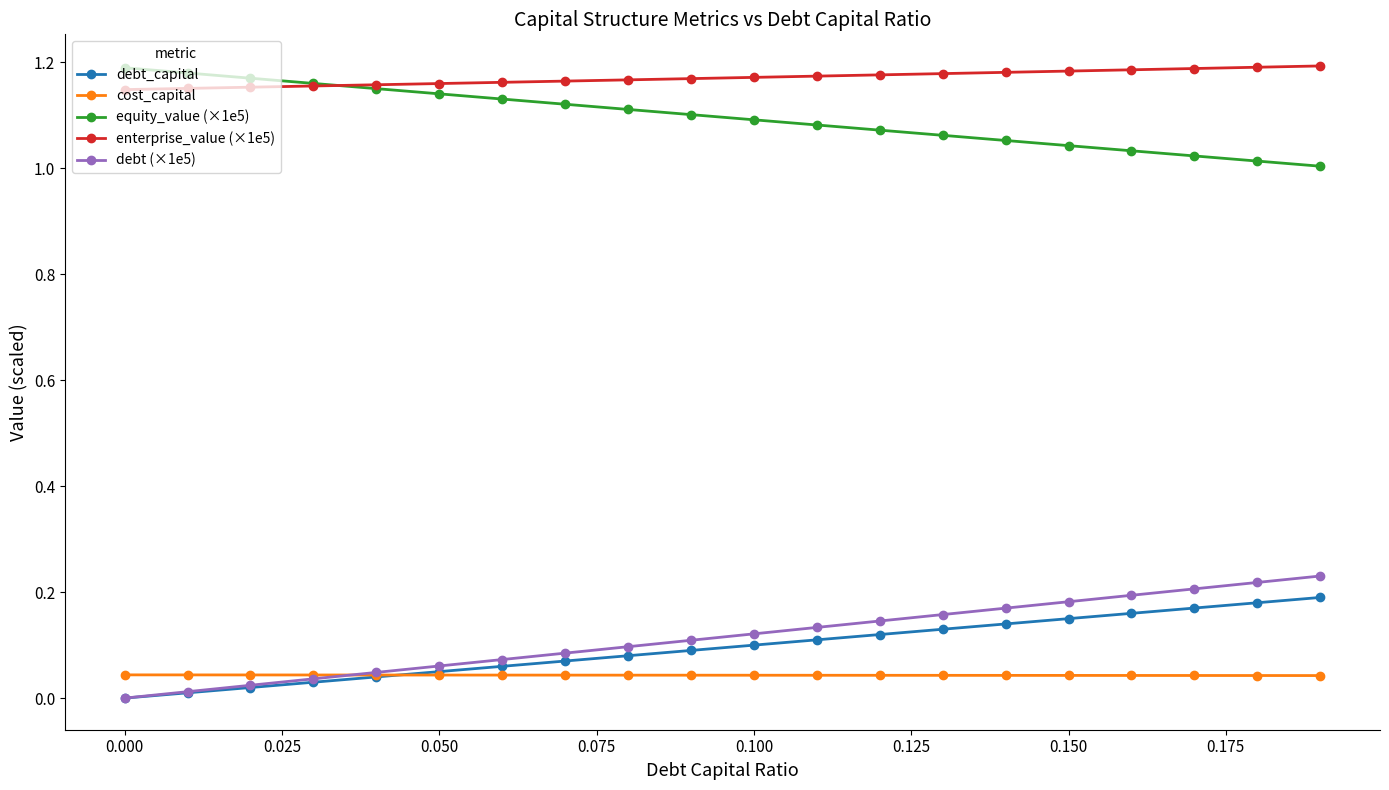

Which series ends up on top after the final intersection of cost_capital and debt_capital?

debt_capital